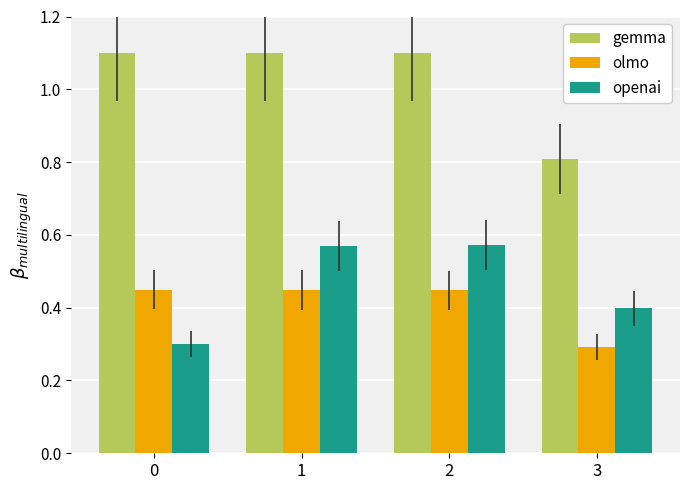

How many bars are there in each group?

3